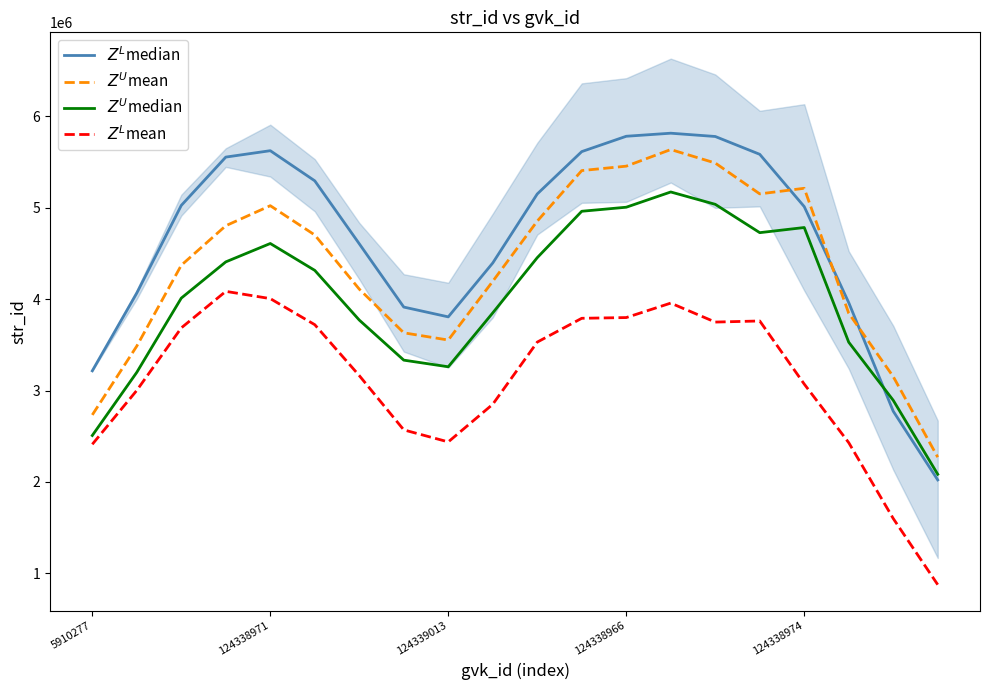

List the labels in order of $Z^L$median value, largest first.

13, 12, 14, 124338974, 11, 15, 124338966, 5, 10, 124339013, 16, 6, 9, 124338971, 17, 7, 8, 5910277, 18, 19